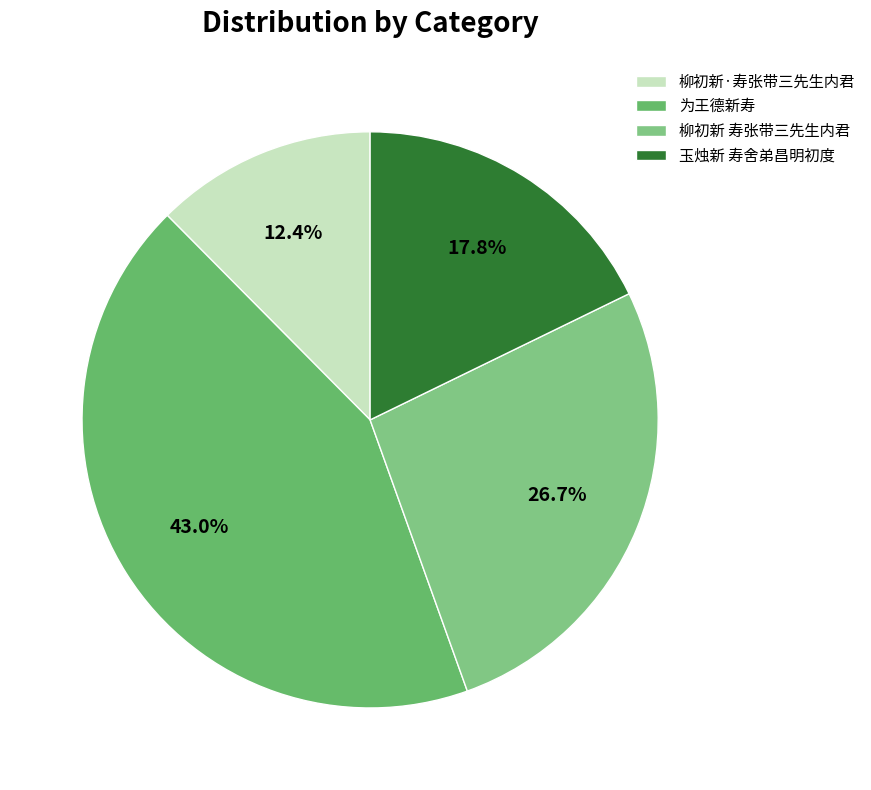

How many segments does this pie chart have?

4